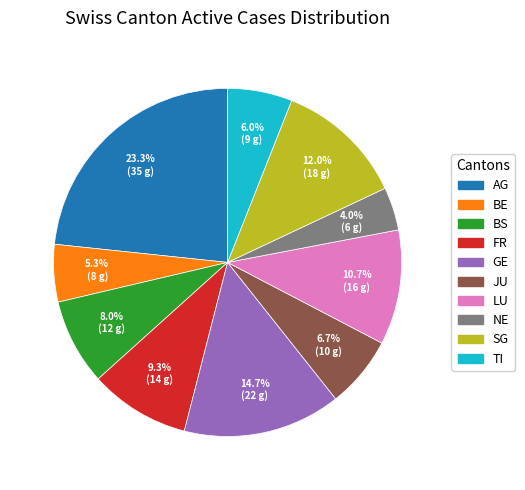

What percentage do GE and BE together represent?

20.0%